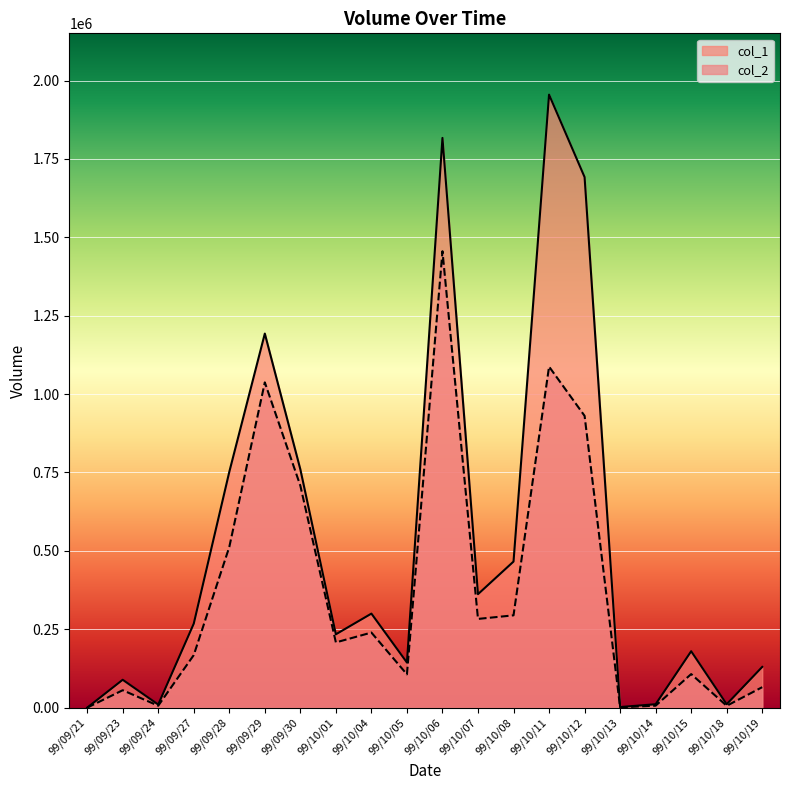

In col_2, how many points are higher than both neighbors (excluding endpoints)?

6